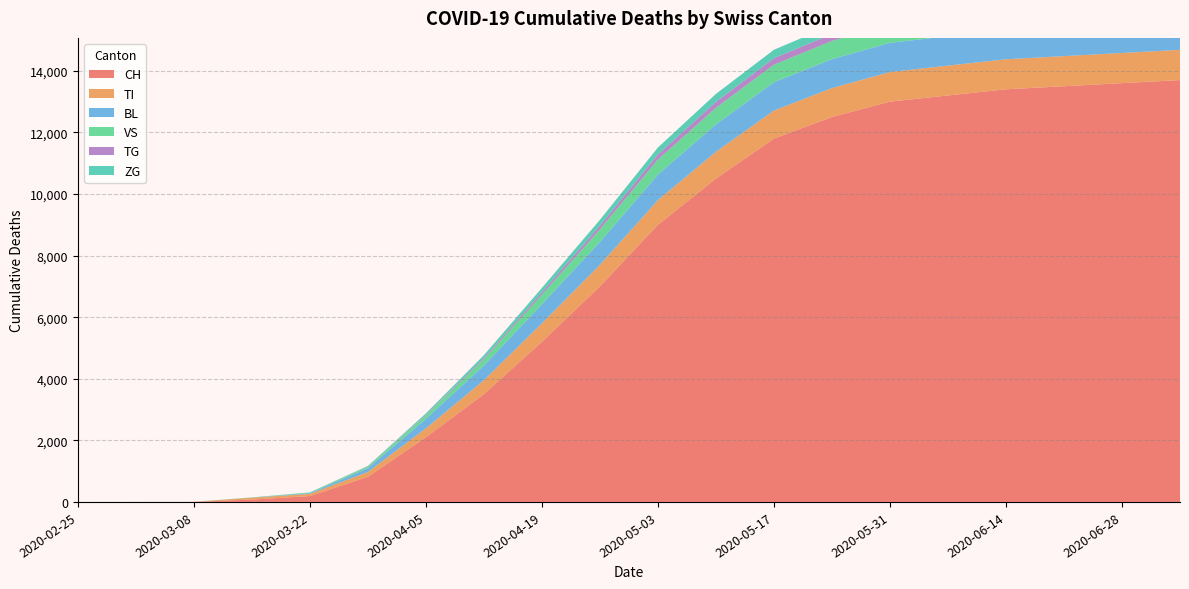

What is the sum of the TG values at 2020-03-22 and 2020-06-14?

242